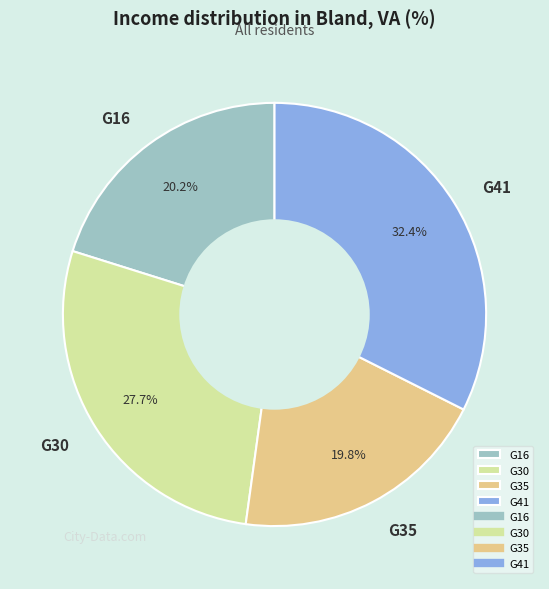

What is the ratio of the value at G41 to the value at G30?

1.2